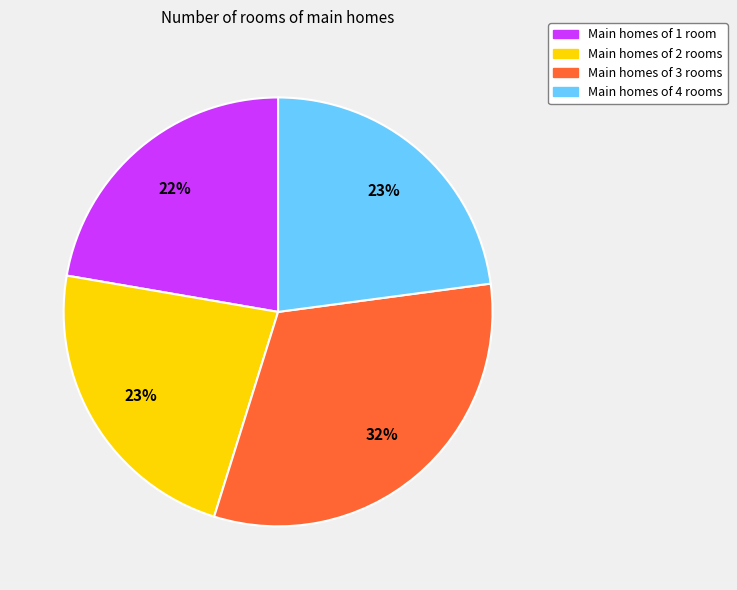

Does any single category account for the majority?

No